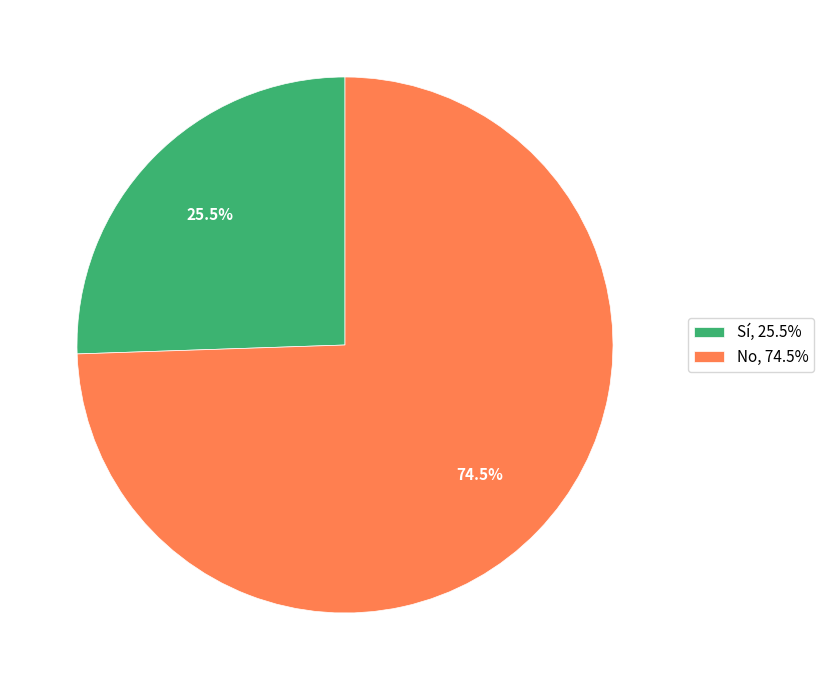

Is the sum of No and Sí greater than half?

Yes